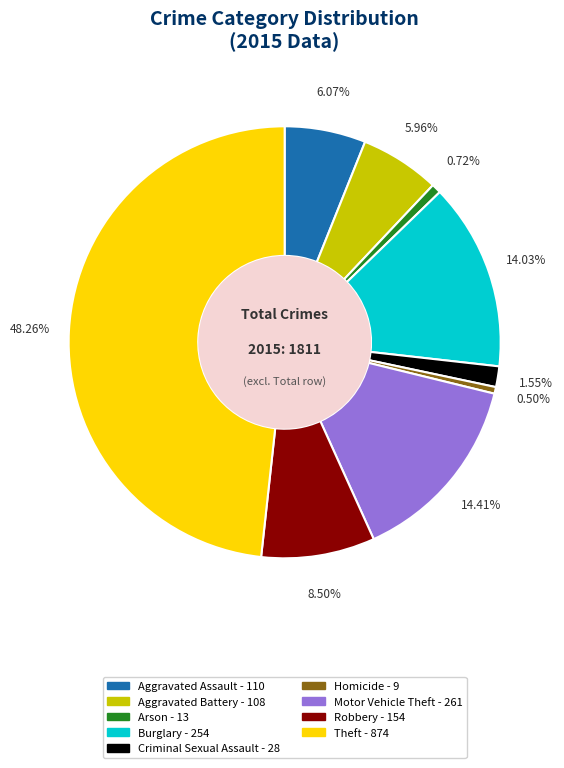

Is it true that Burglary is 14% of the pie?

True